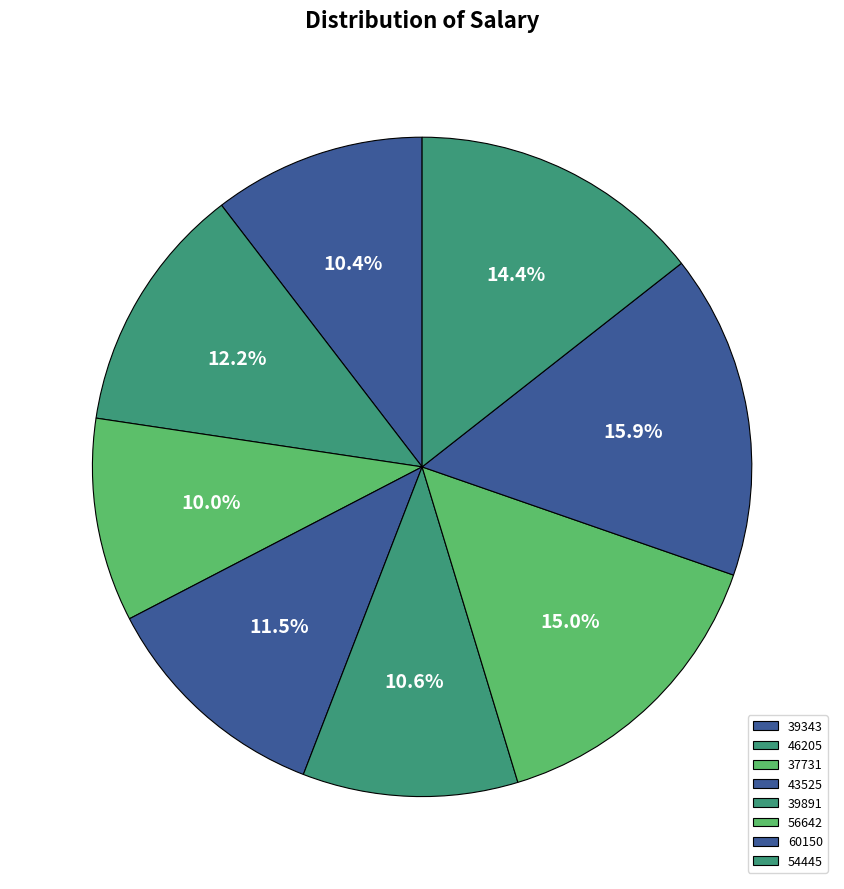

Is the sum of 39891 and 56642 greater than half?

No